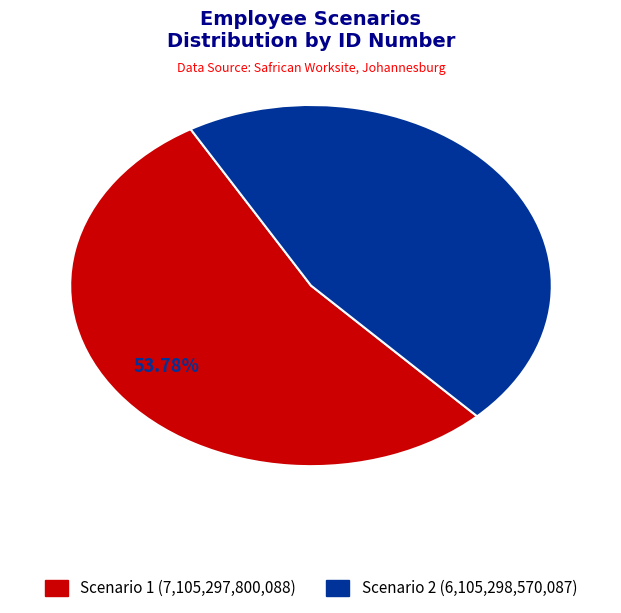

How many segments does this pie chart have?

2